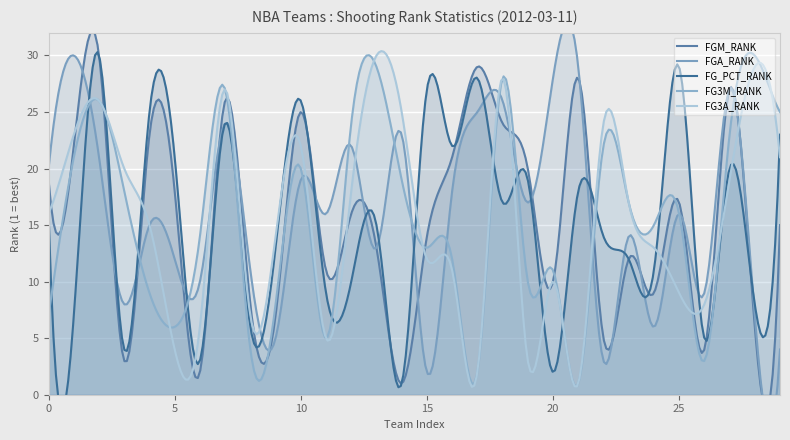

At which category is the sum across all series the highest?

2